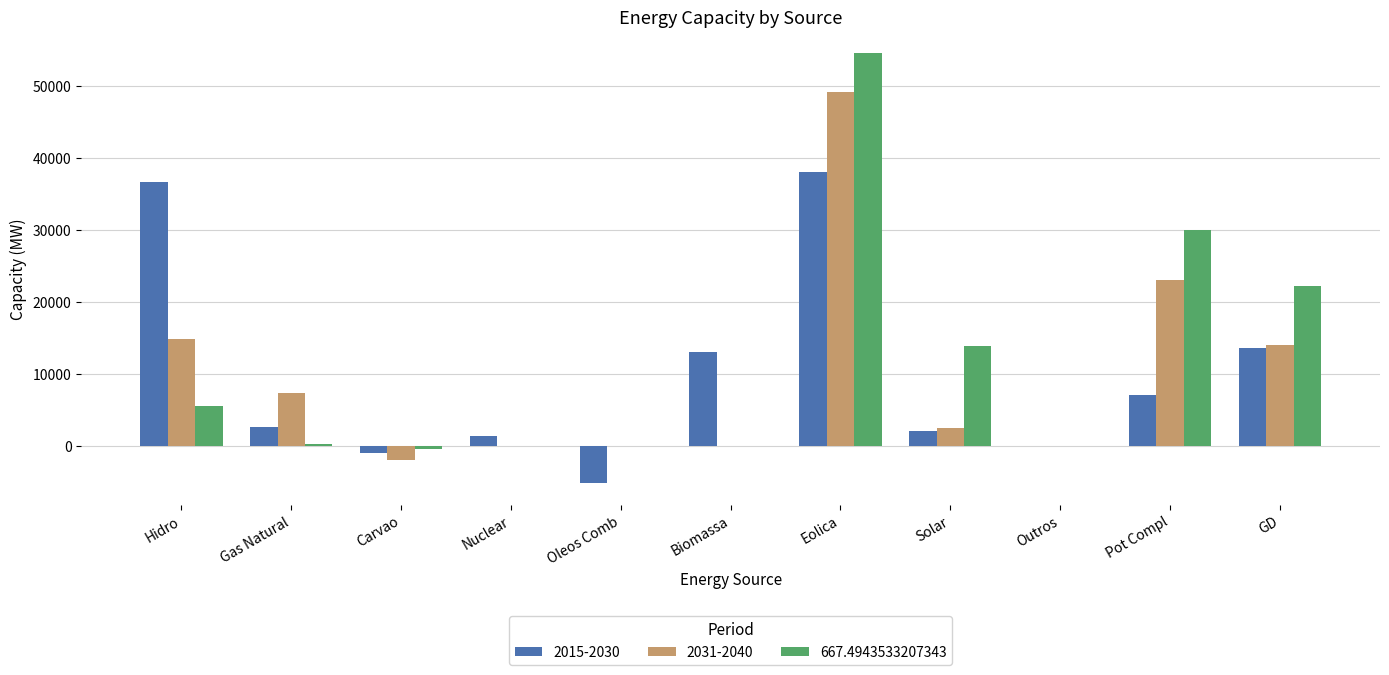

At which category is the sum across all series the highest?

Eolica